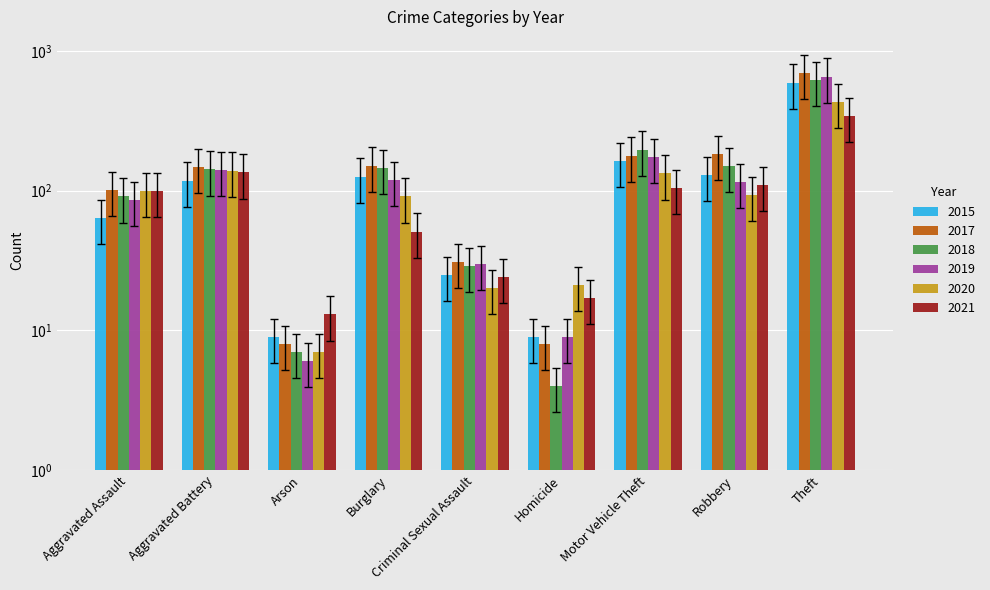

What is the difference between the maximum and minimum values in the 2021 series?

213.9